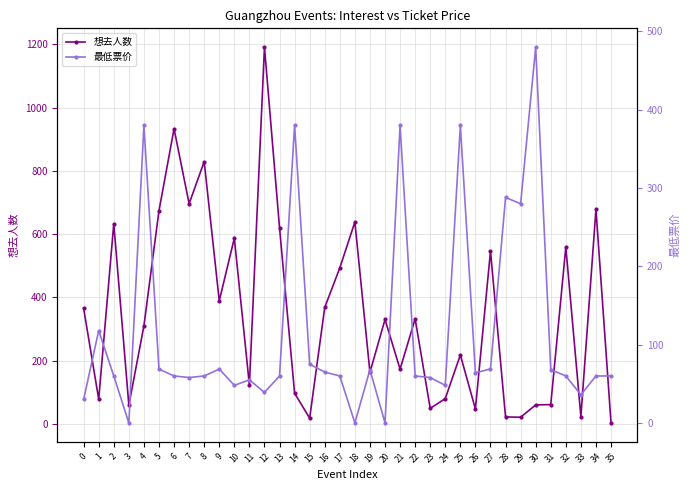

Which series has the largest total across all categories?

想去人数